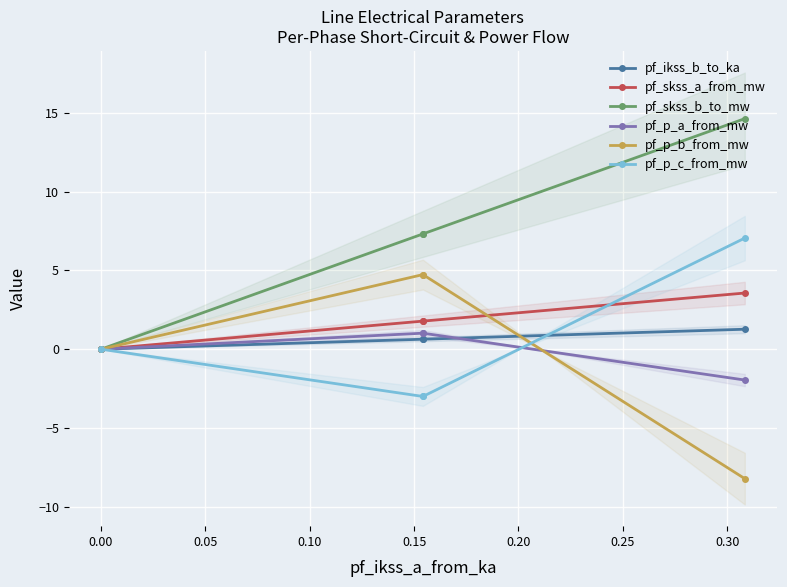

Which series has the largest range (max minus min)?

pf_skss_b_to_mw